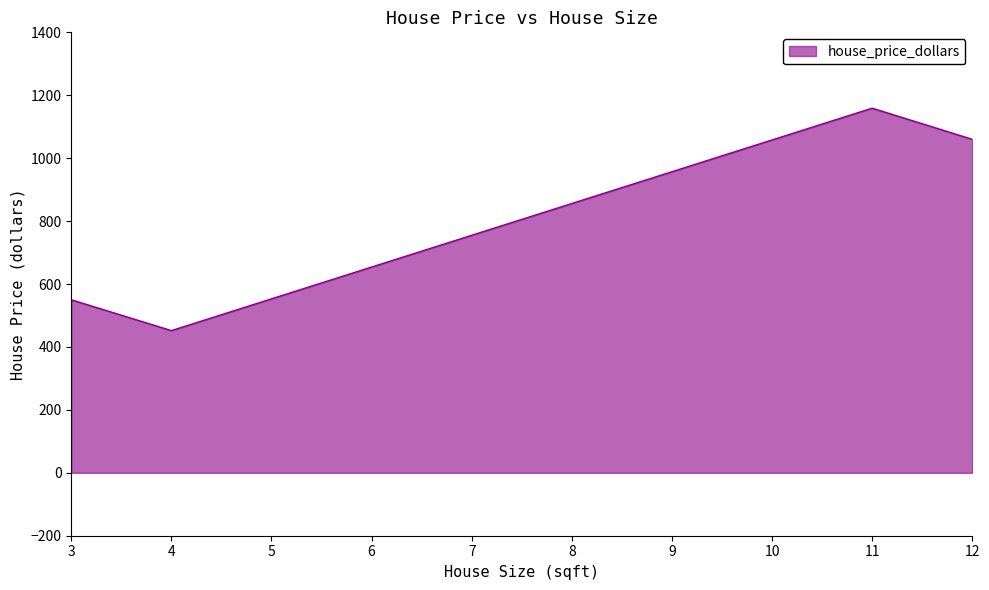

Where is the first local minimum?

4